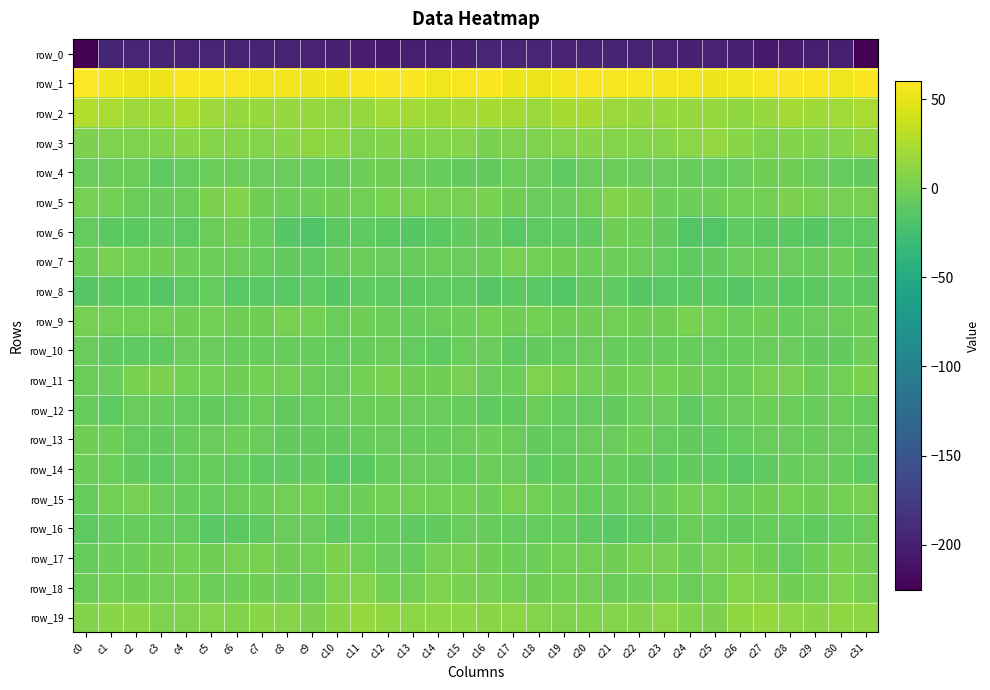

What is the total value across all series at c2?

-180.9